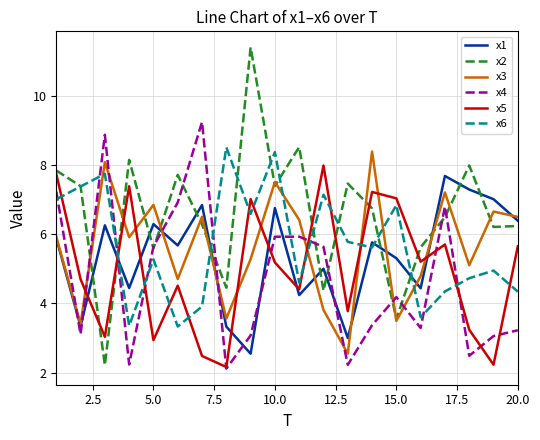

What is the maximum value for x4?

9.3